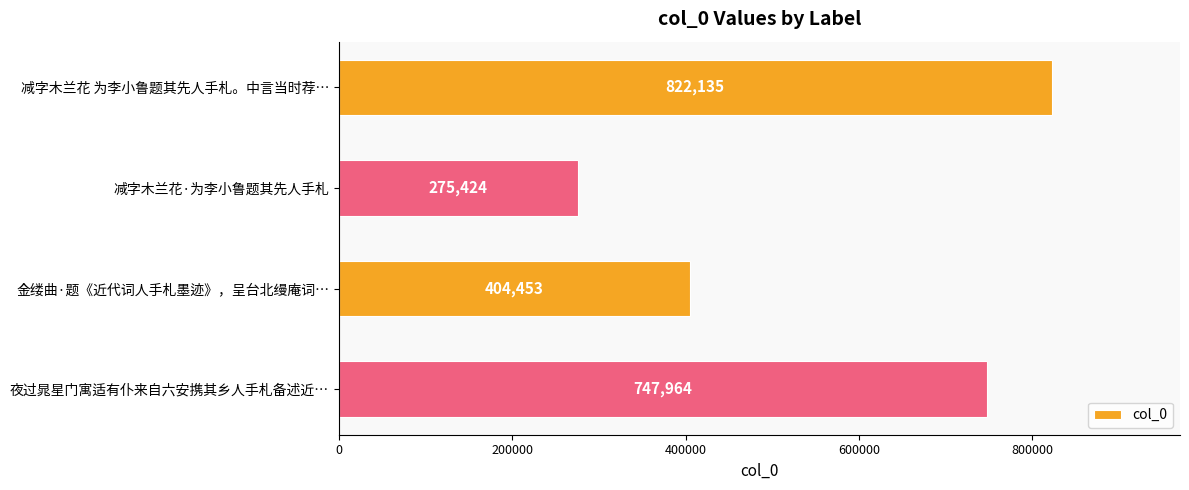

Reading top to bottom, transcribe all the data shown in this chart.

减字木兰花 为李小鲁题其先人手札。中言当时荐…=822135	减字木兰花·为李小鲁题其先人手札=275424	金缕曲·题《近代词人手札墨迹》，呈台北缦庵词…=404453	夜过晁星门寓适有仆来自六安携其乡人手札备述近…=747964